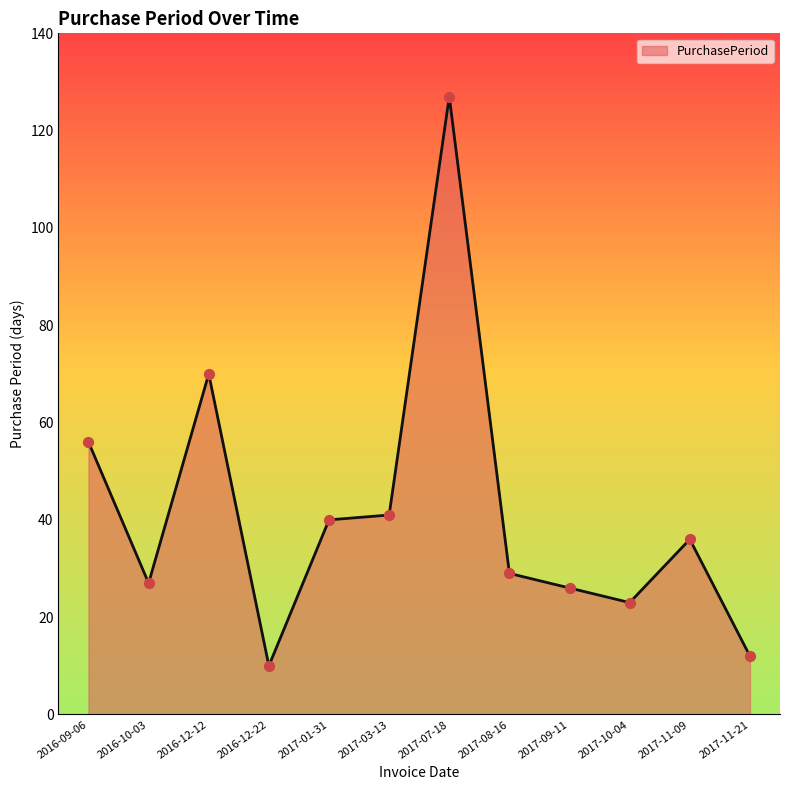

Between 2016-12-12 and 2017-01-31, which is larger?

2016-12-12